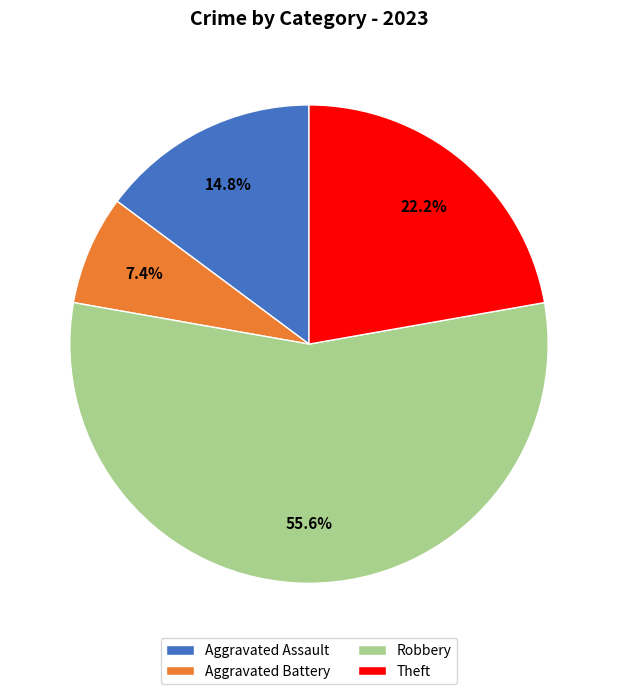

True or false: Theft accounts for 34% of the total.

False